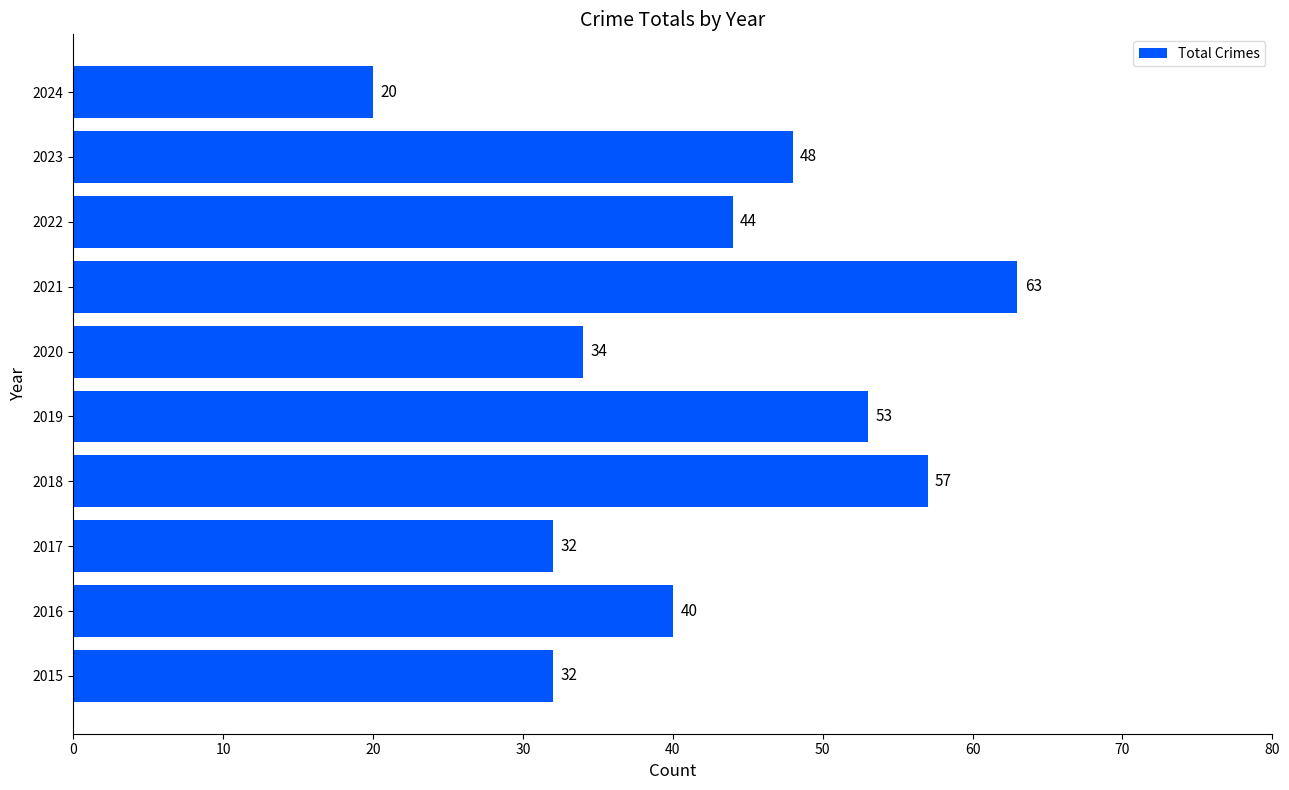

What is the change in value from 2023 to 2024?

-28